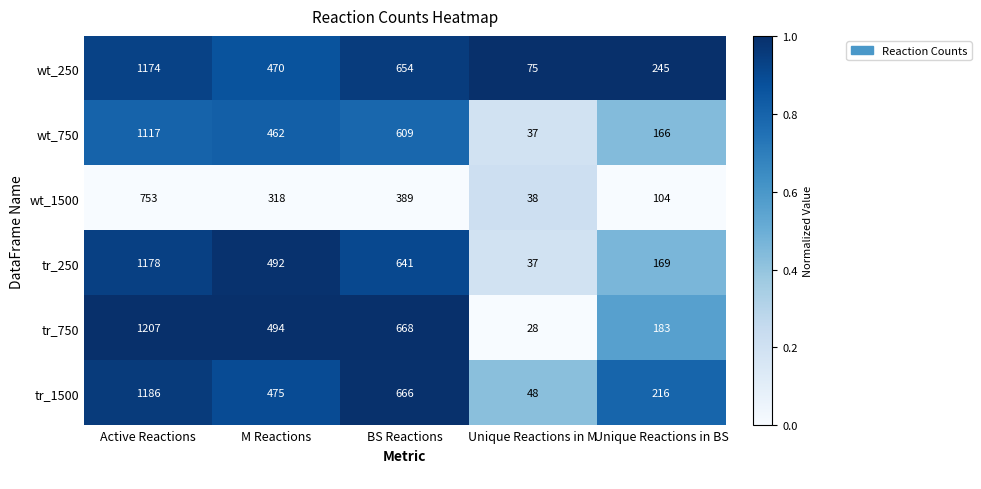

At which label does tr_1500 first exceed 475?

Active Reactions